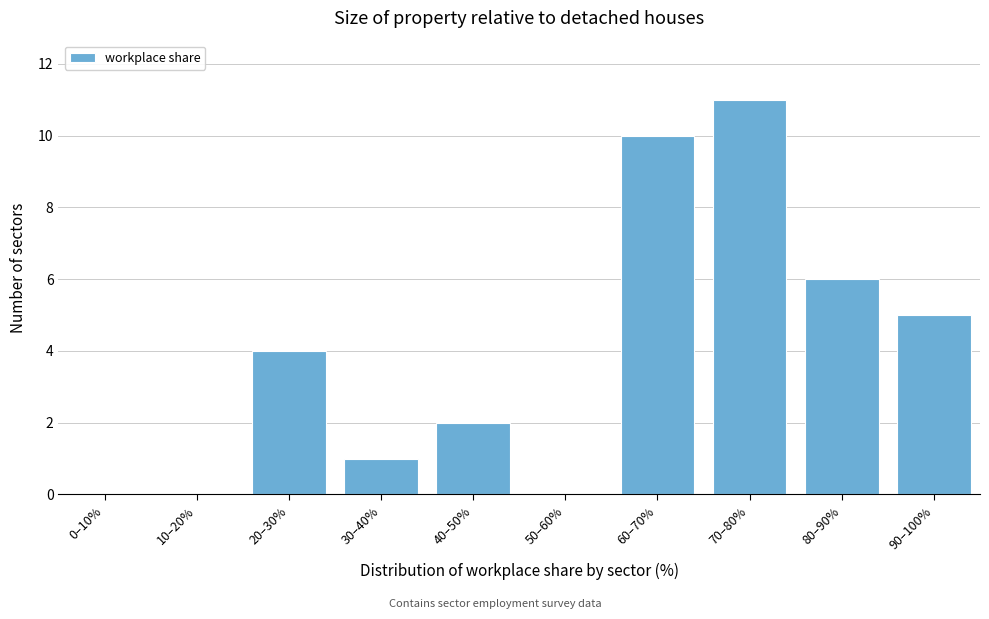

Reading right to left, transcribe all the data shown in this chart.

90–100%=5	80–90%=6	70–80%=11	60–70%=10	50–60%=0	40–50%=2	30–40%=1	20–30%=4	10–20%=0	0–10%=0